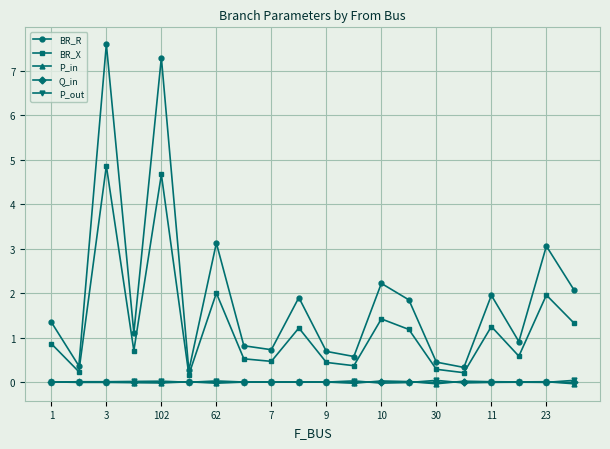

Which series has the largest range (max minus min)?

BR_R